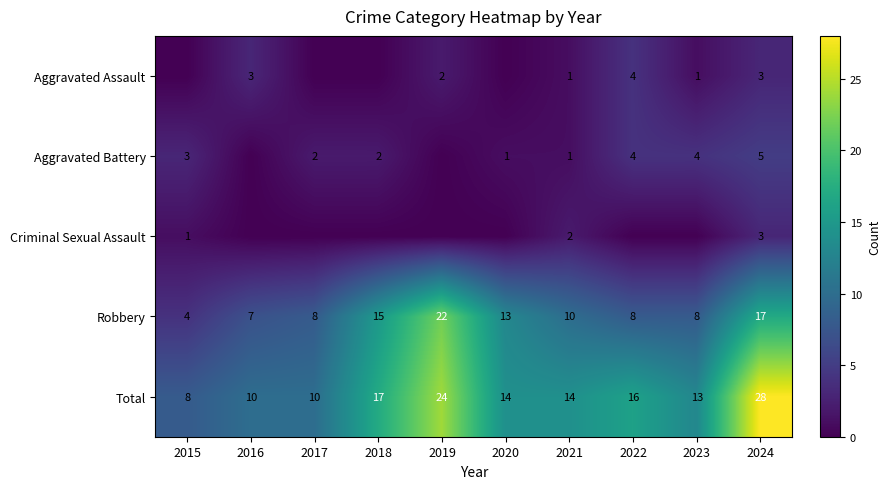

True or false: Total has a value of 50 at 2024.

False